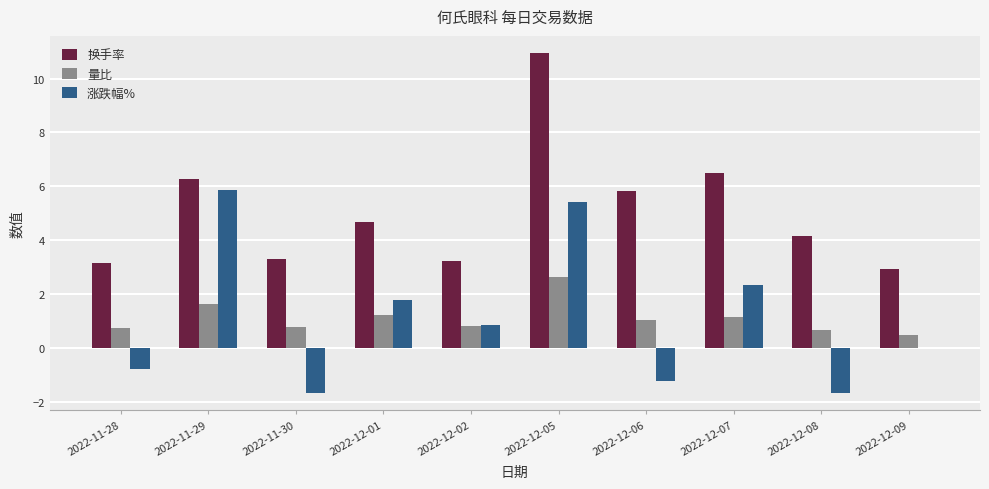

Between 2022-12-05 and 2022-12-09, which series saw the biggest shift?

换手率